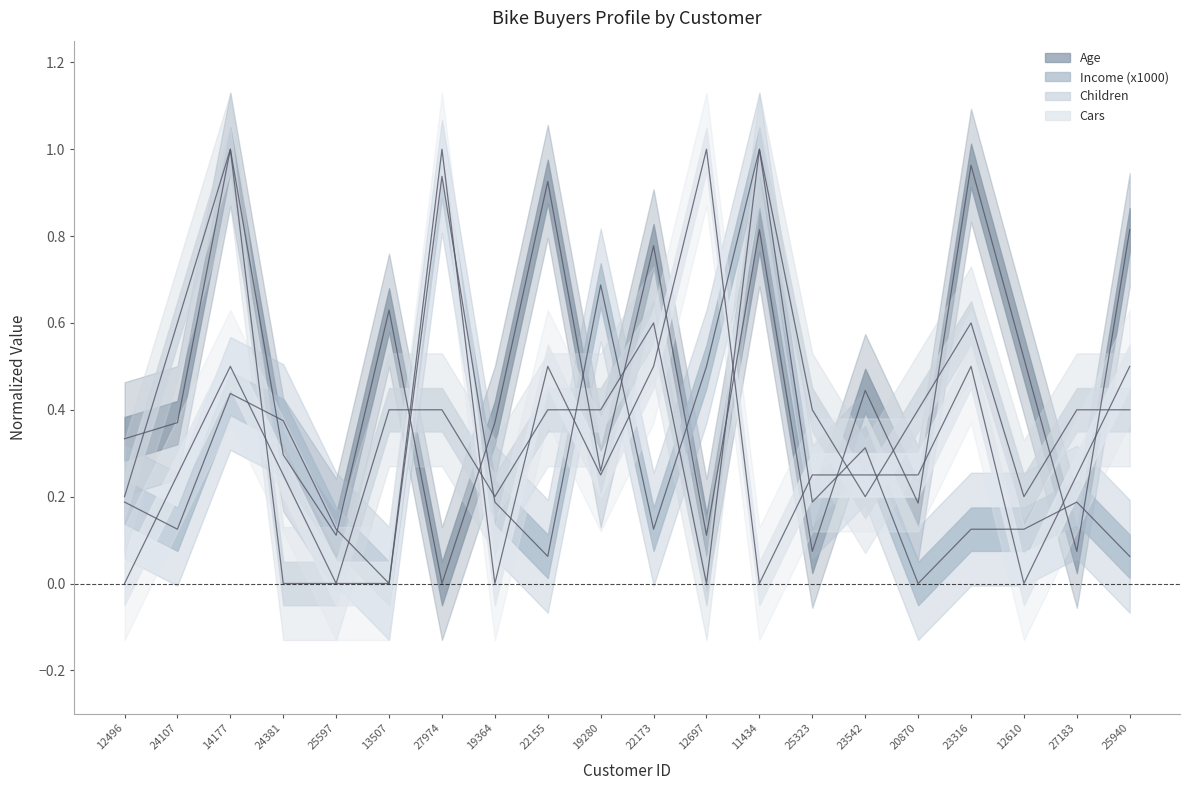

At which label does Income (x1000) reach its peak?

11434